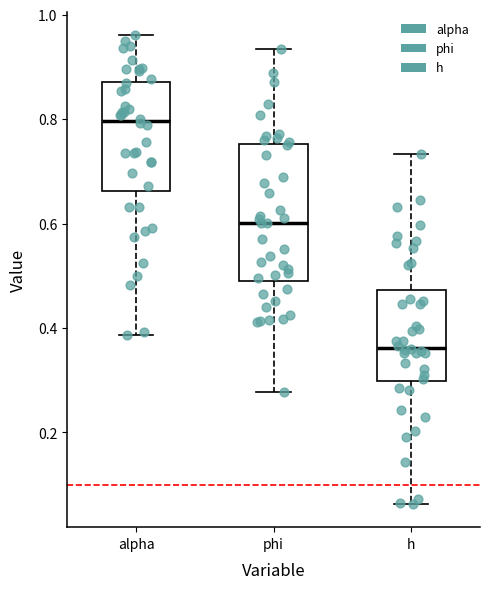

Reading left to right, transcribe this box plot: for each box, give where its median line is, the range the box spans, and where its two whiskers end, as read against the y-axis. The values are not printed on the chart, so give them approximately, as read against the axis.

alpha: median 0.80, box 0.66 to 0.88, whiskers 0.38 to 0.96
phi: median 0.60, box 0.50 to 0.76, whiskers 0.28 to 0.94
h: median 0.36, box 0.30 to 0.48, whiskers 0.06 to 0.74